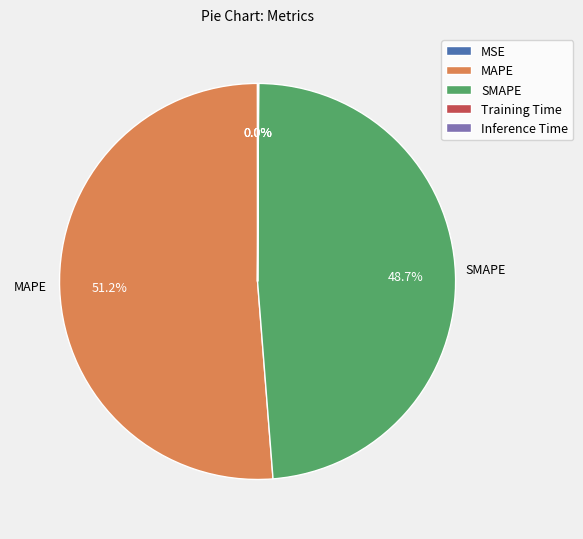

Does any single category account for the majority?

Yes